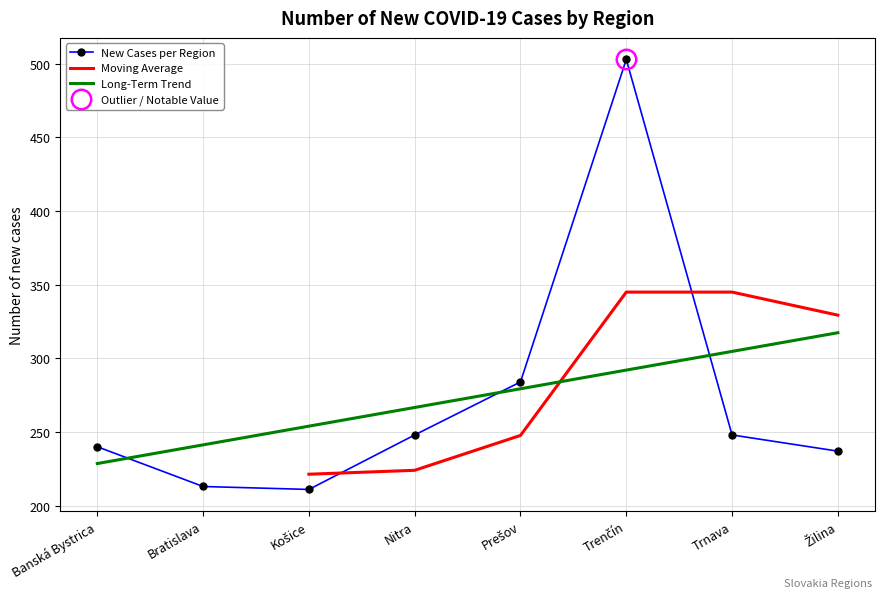

Read the value at Bratislava.

213